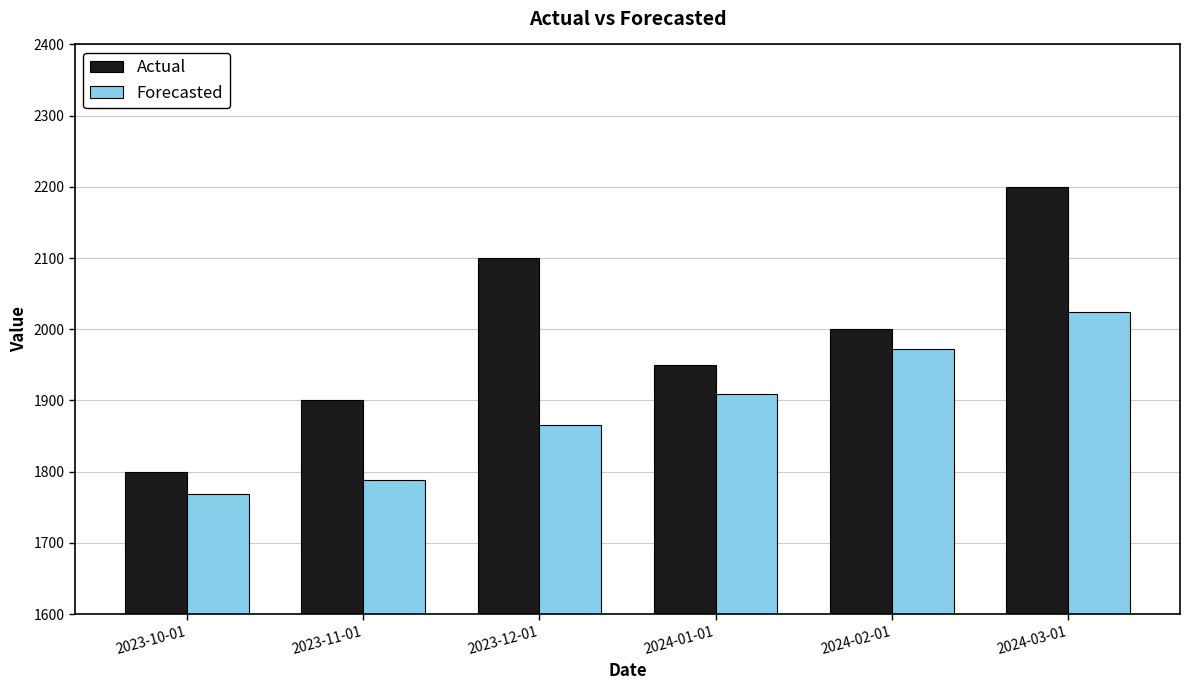

Rank the series by their maximum value, from lowest to highest.

Forecasted, Actual